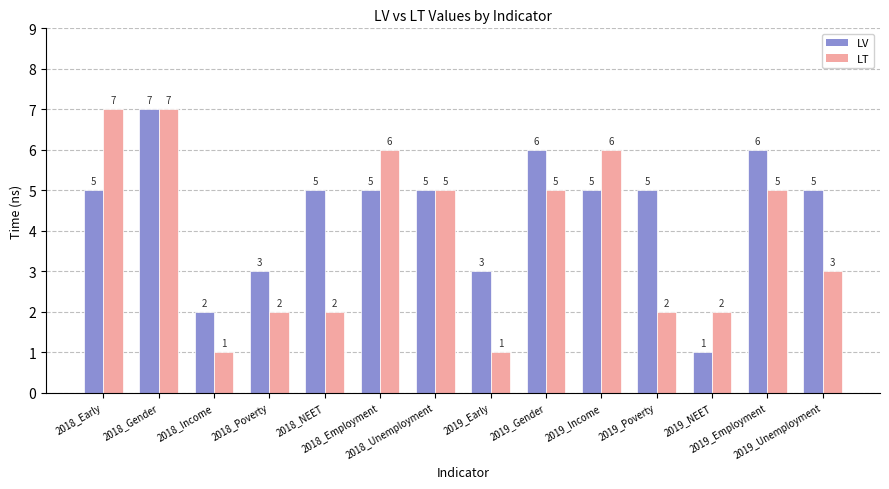

List the series in order of their overall mean, highest first.

LV, LT